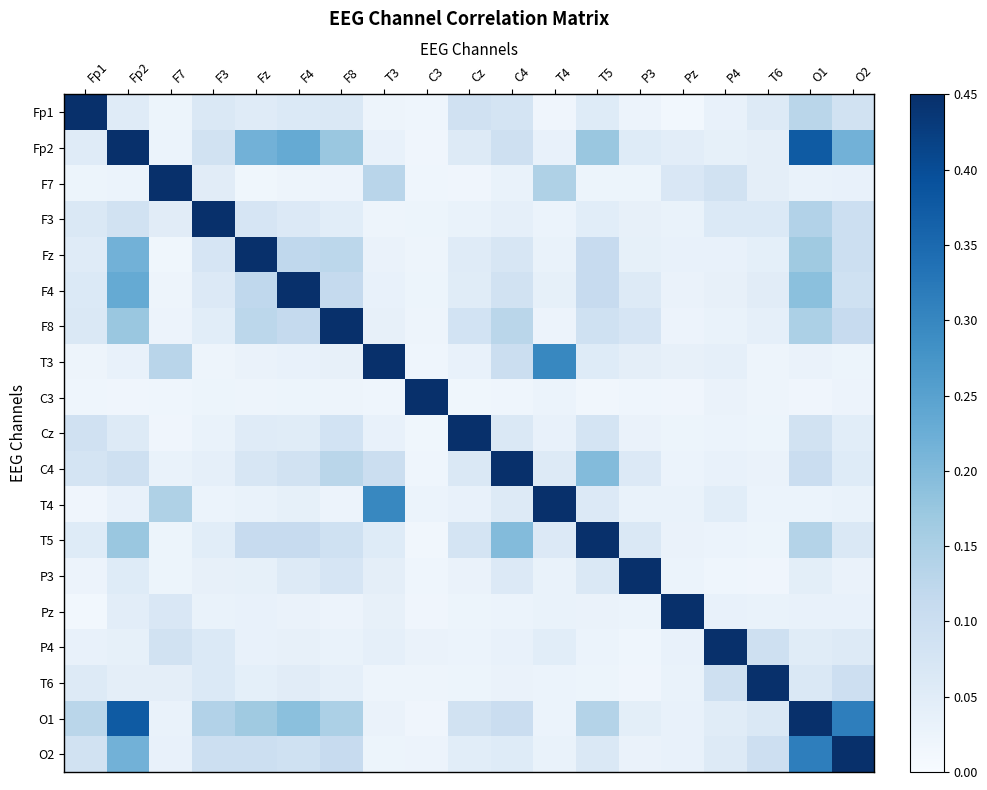

Count the number of categories in the chart.

19